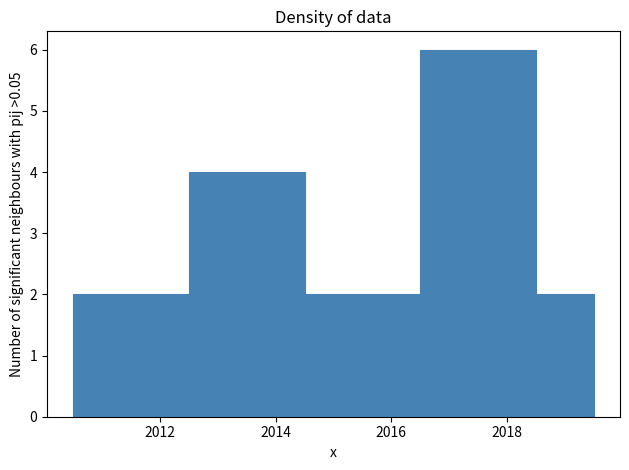

What is the height of the bar covering 2012.5 to 2013.5 on the x-axis? Neither the bar edges nor the heights are printed on the chart, so give them approximately, as read against the axes.

4